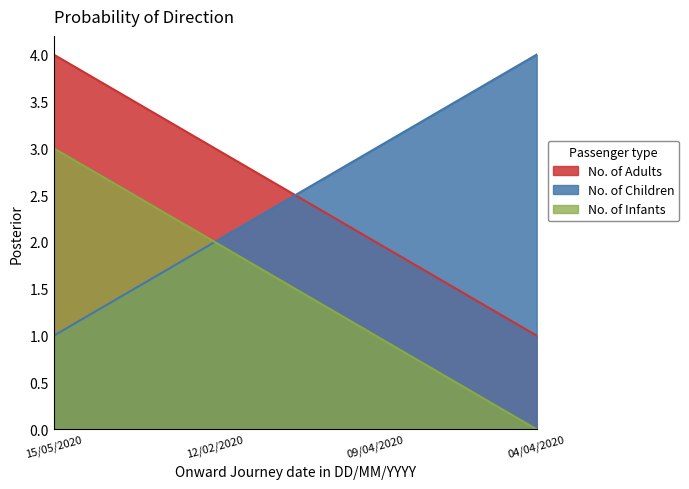

True or false: No. of Children and No. of Infants intersect in this chart.

True